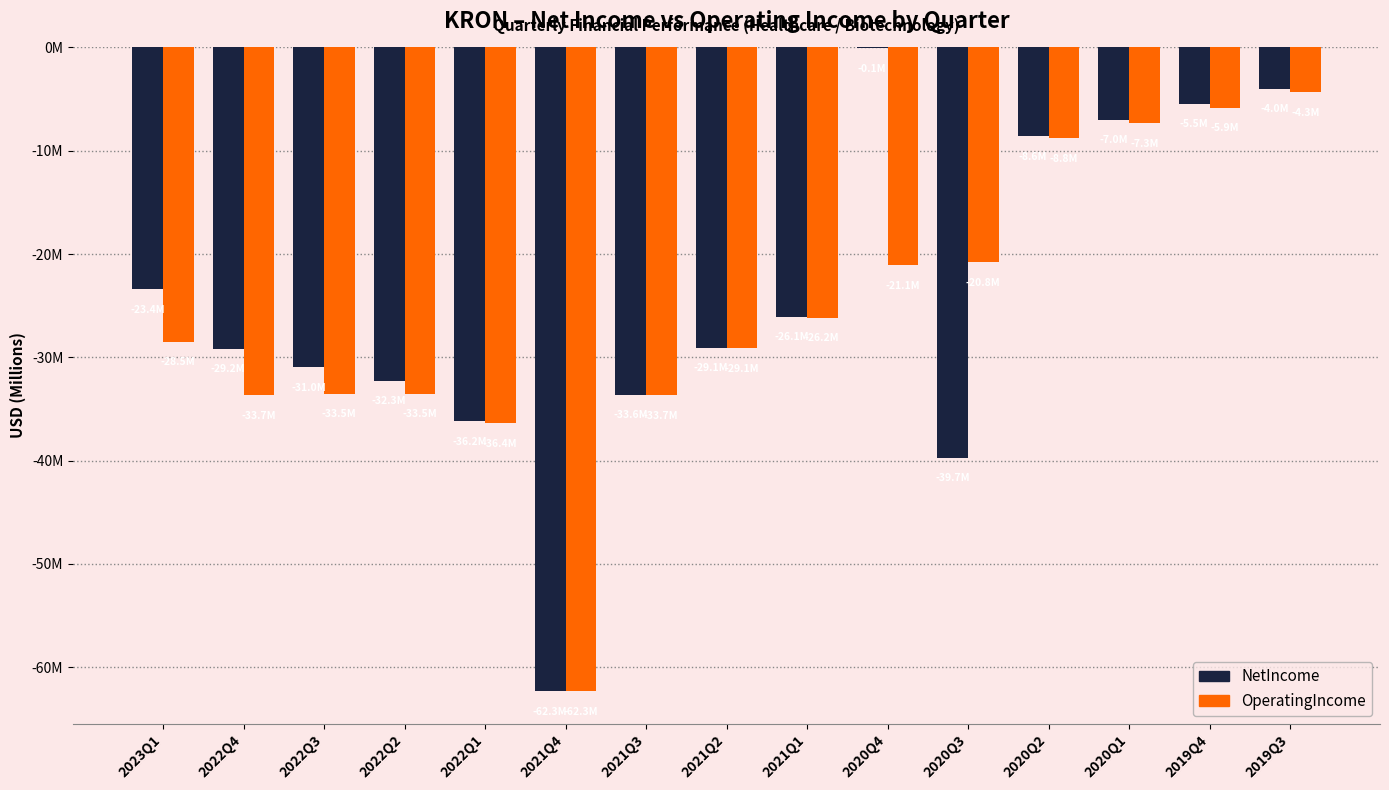

Where does the OperatingIncome series first go above -28?

2021Q1